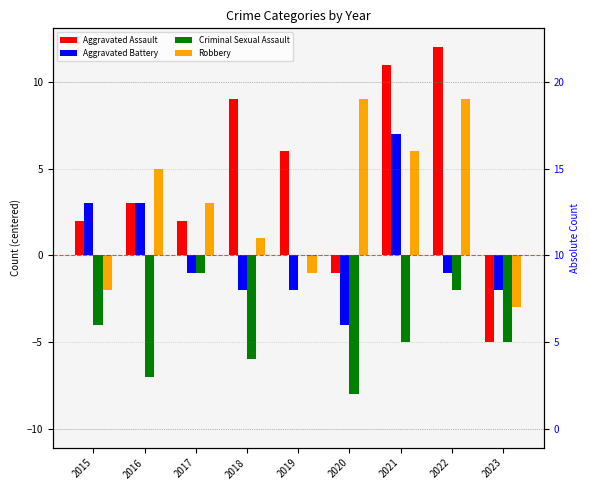

At which label does Criminal Sexual Assault first exceed -5?

2015